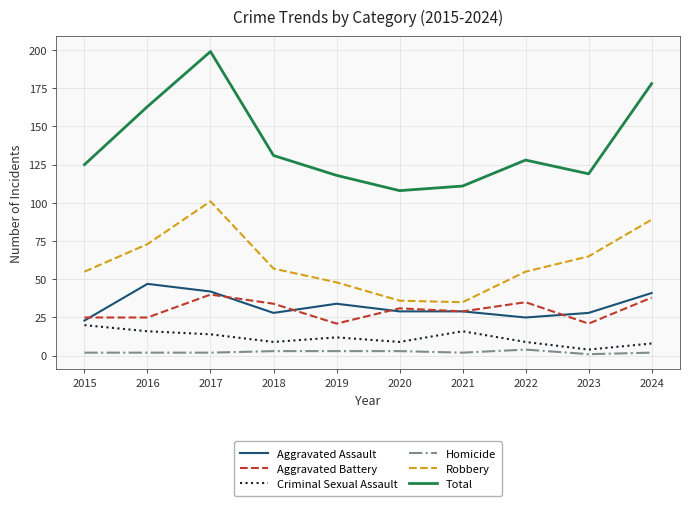

What is the minimum value for Criminal Sexual Assault?

4